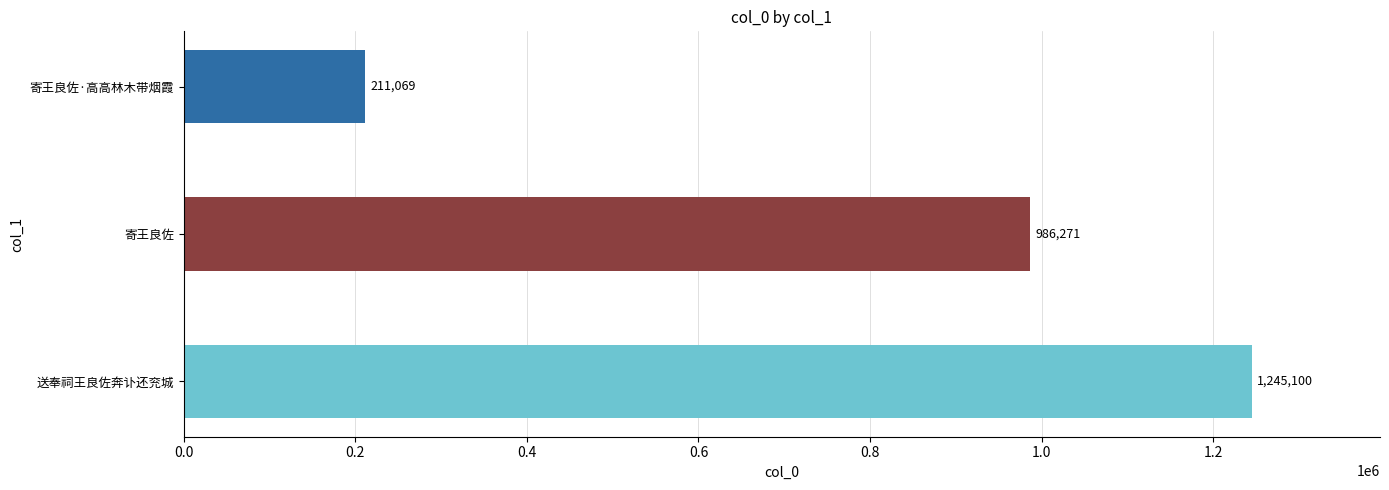

Reading top to bottom, transcribe all the data shown in this chart.

寄王良佐·高高林木带烟霞=211069	寄王良佐=986271	送奉祠王良佐奔讣还兖城=1245100